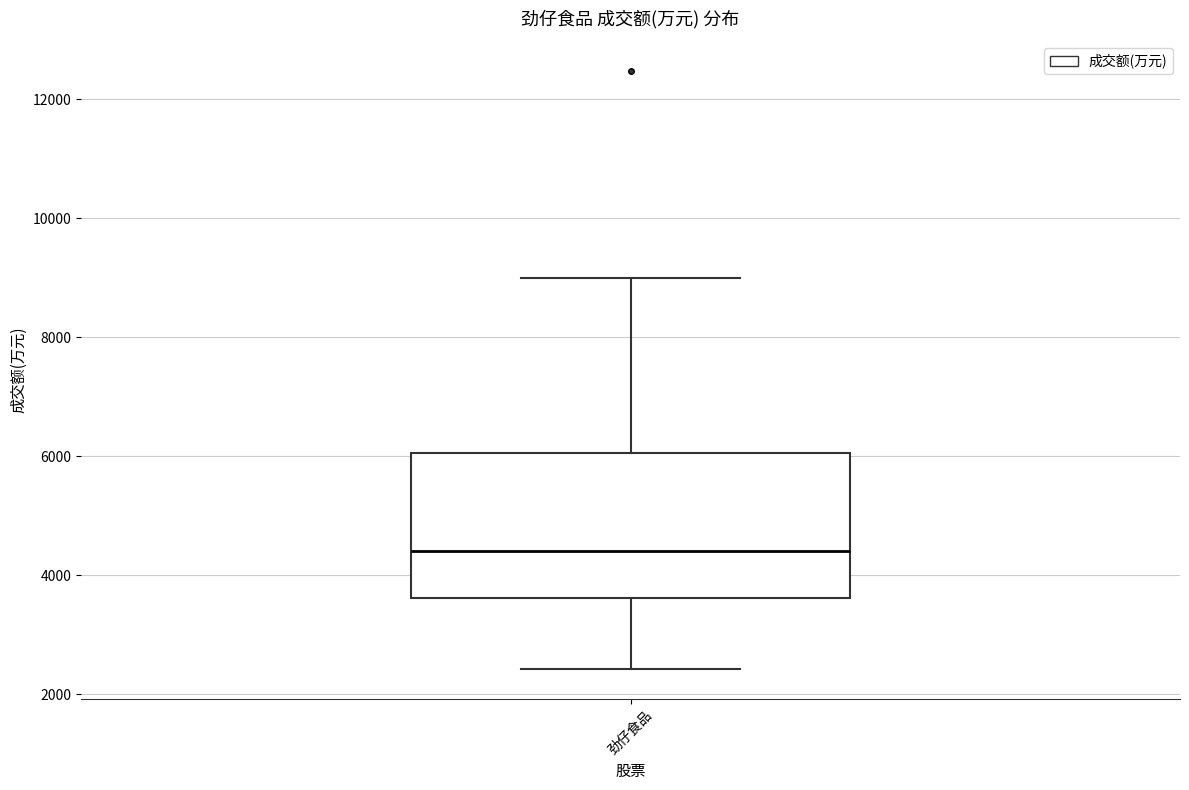

Read this box plot against the y-axis: the position of the median line, the range covered by the box, and the ends of both whiskers. The values are not printed on the chart, so give them approximately, as read against the axis.

median 4400, box 3600 to 6000, whiskers 2400 to 9000